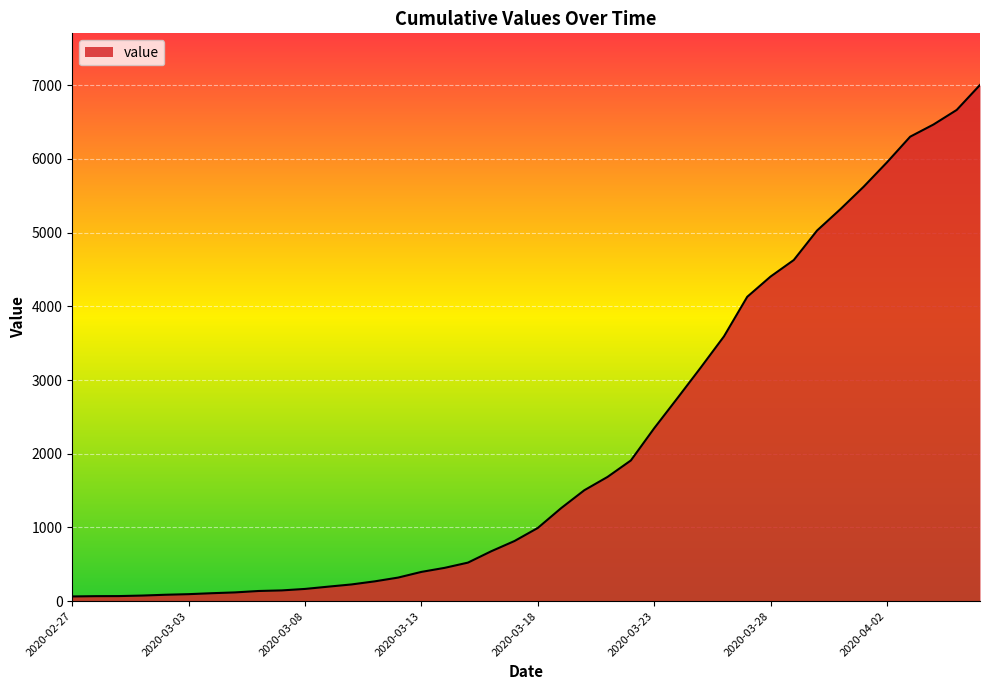

At which label does the data first exceed 993?

2020-03-19